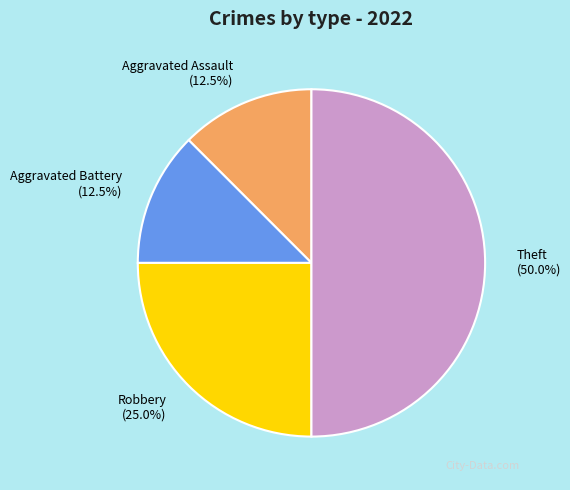

What percentage do Aggravated Battery (12.5%) and Aggravated Assault (12.5%) together represent?

25.0%